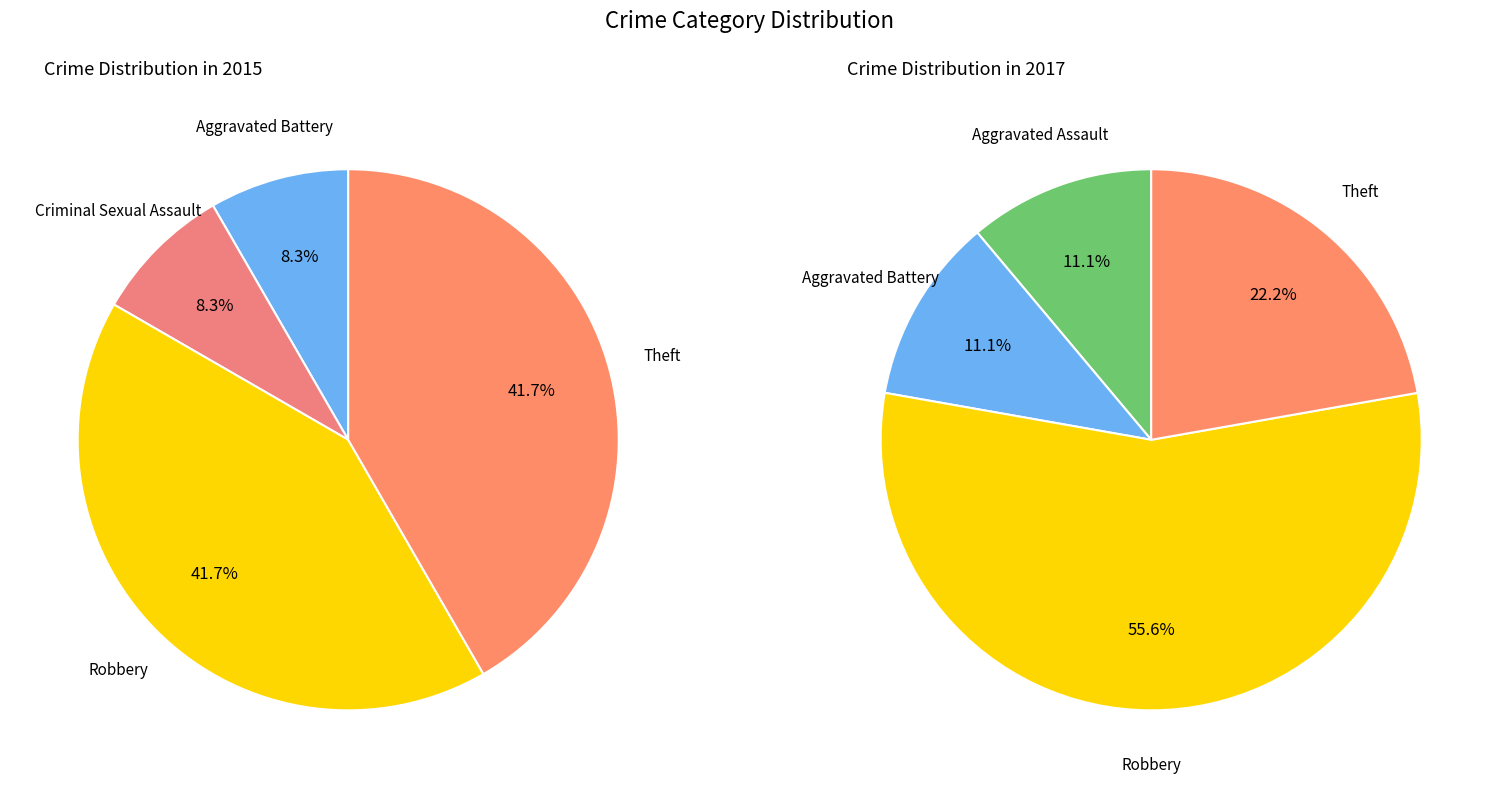

Between 2 and 4, which series saw the biggest shift?

values_2015